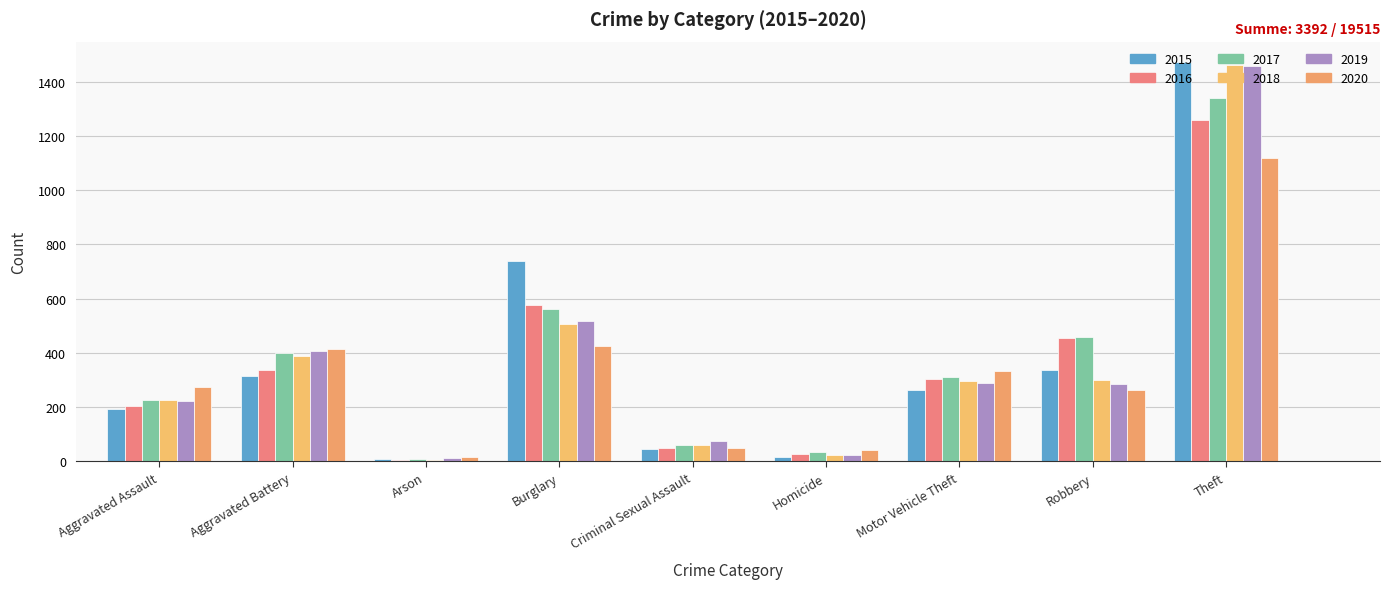

What is the label of the 5th bar from the left?

Criminal Sexual Assault